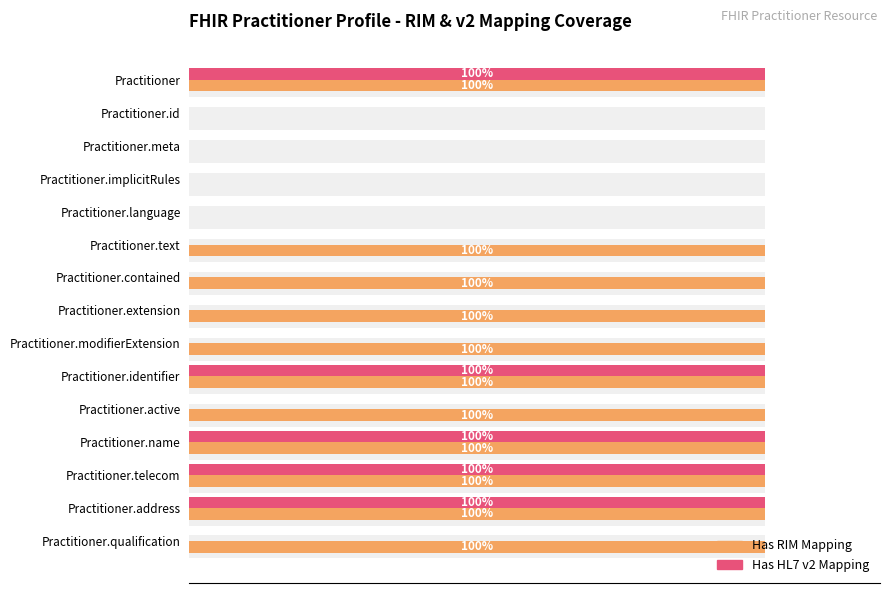

What is the sum of the Has RIM Mapping values at Practitioner.modifierExtension and Practitioner.address?

200